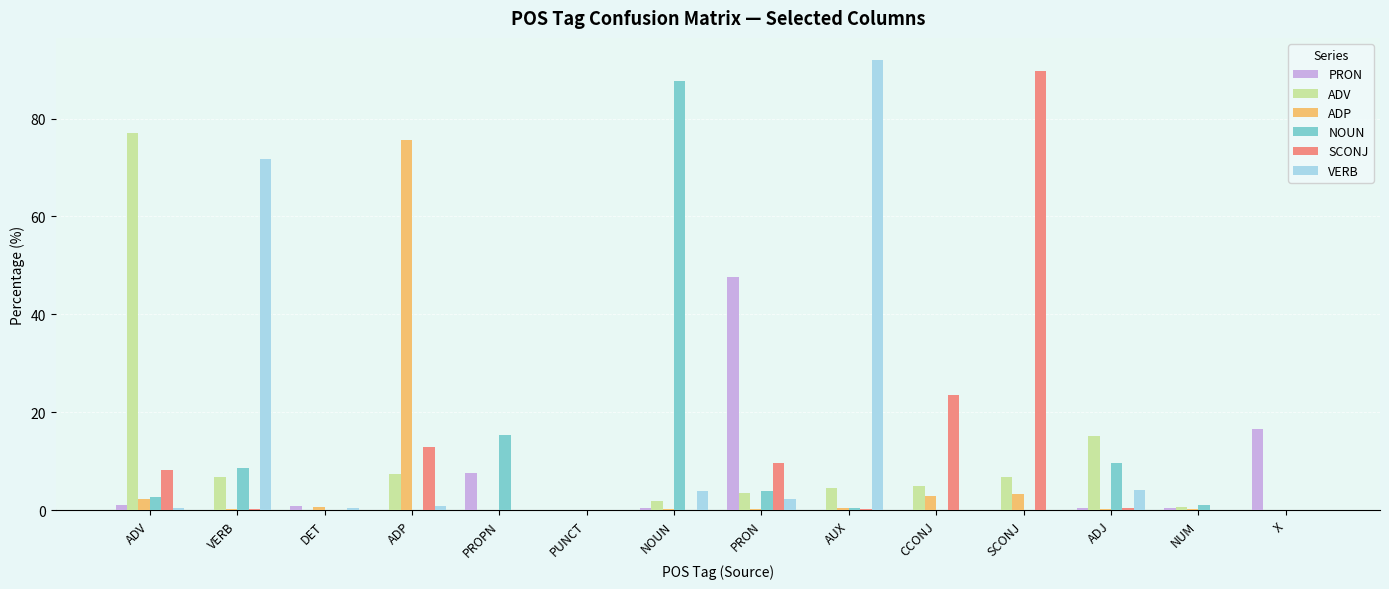

Which label corresponds to the largest value in the chart?

AUX